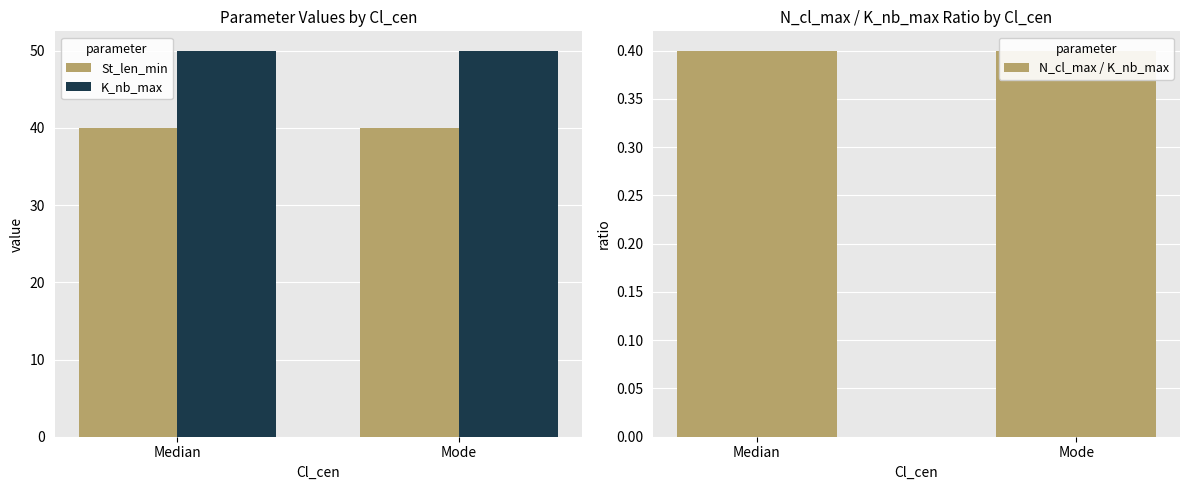

Reading right to left, what are all the values shown in this chart?

St_len_min: 40.0	40.0
K_nb_max: 50.0	50.0
N_cl_max / K_nb_max: 0.4	0.4